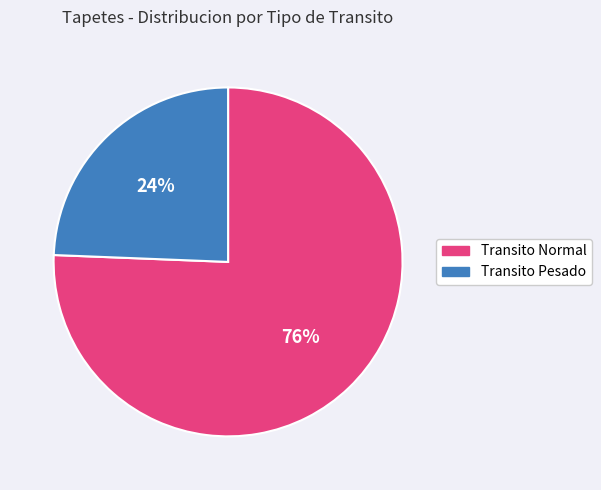

Between Transito Pesado and Transito Normal, which is larger?

Transito Normal